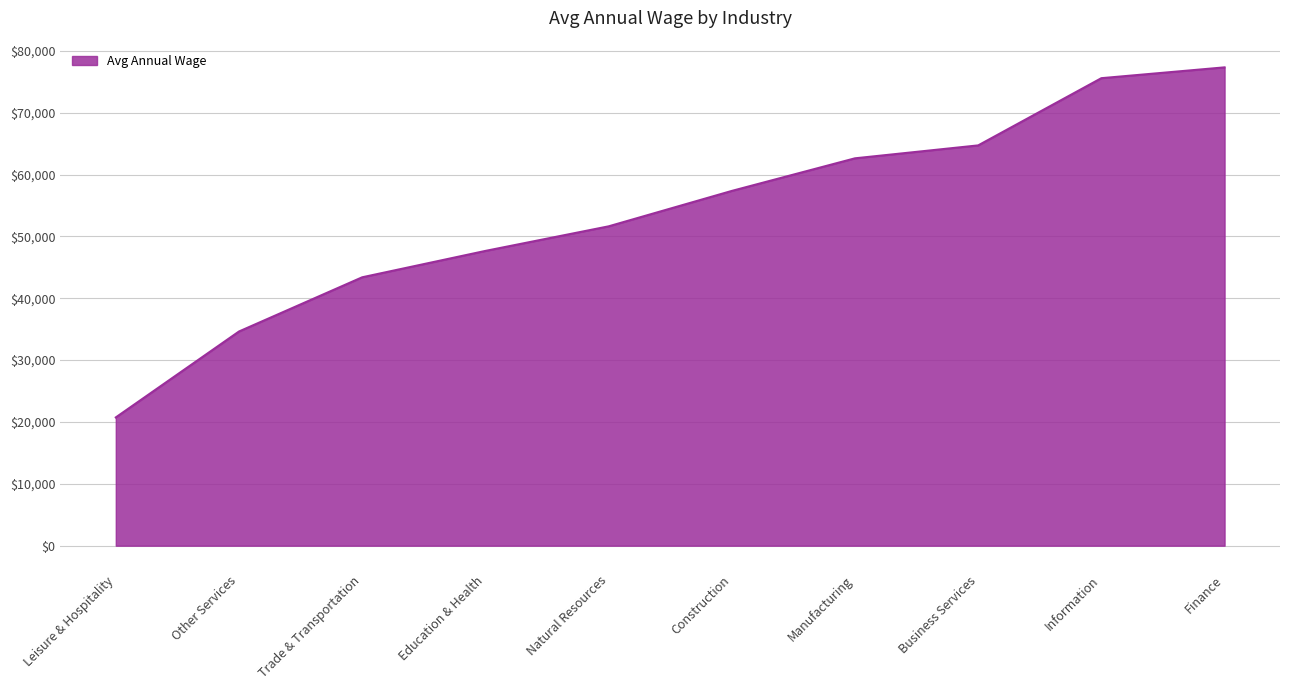

True or false: the data shows 16717.6 at Construction.

False